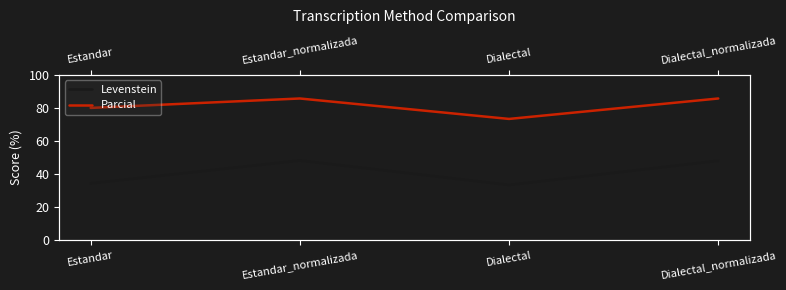

What is the highest value of the Levenstein series?

48.1